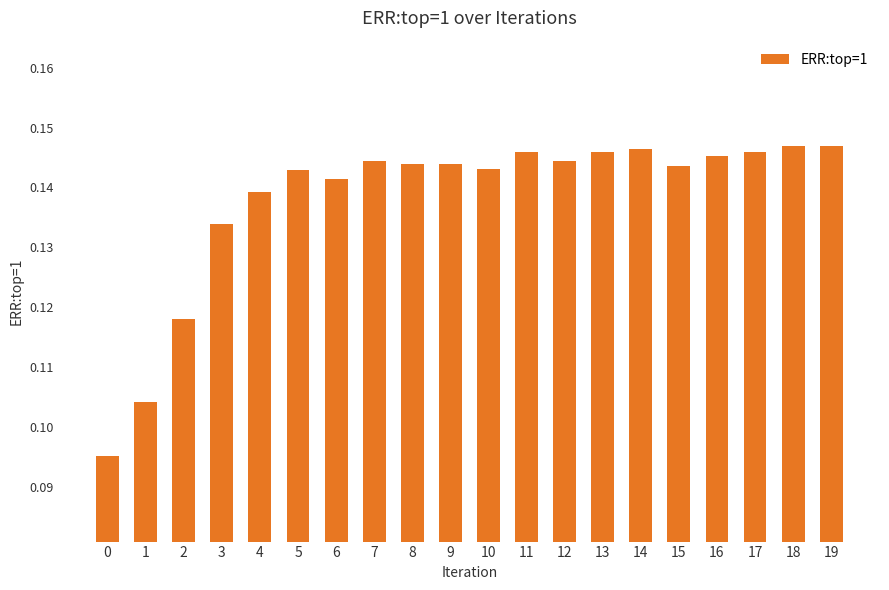

Which has a higher value, 15 or 1?

15